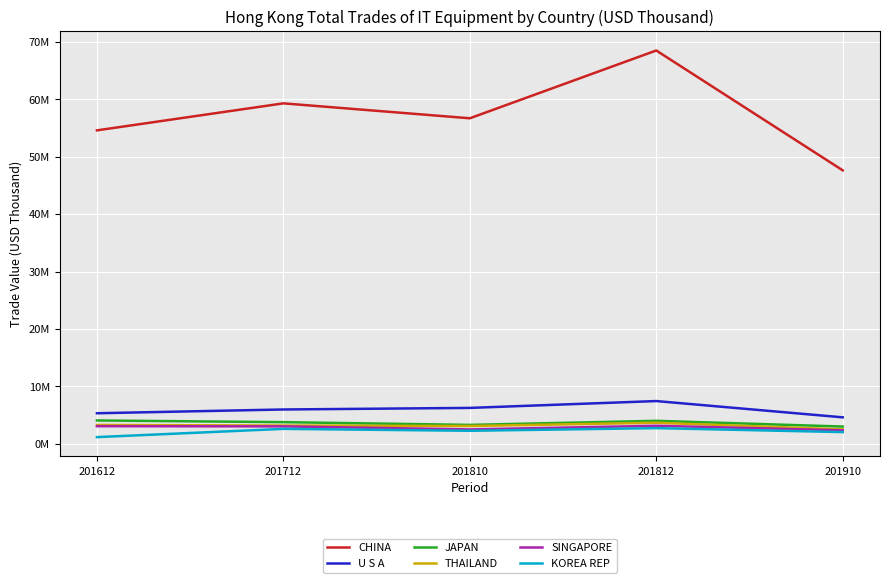

Does the chart have visible grid lines?

Yes